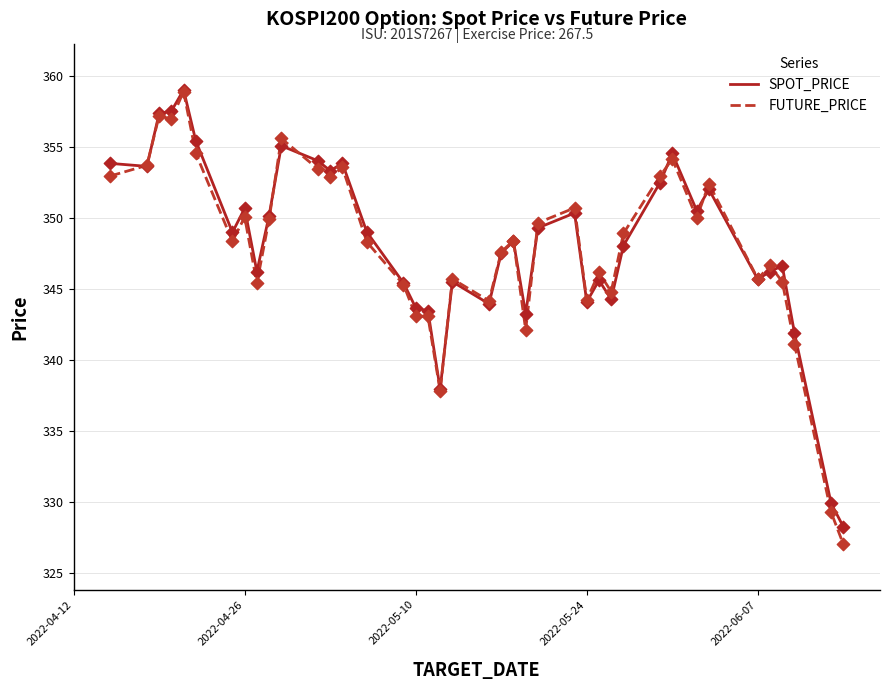

Which series has the widest spread of values?

FUTURE_PRICE